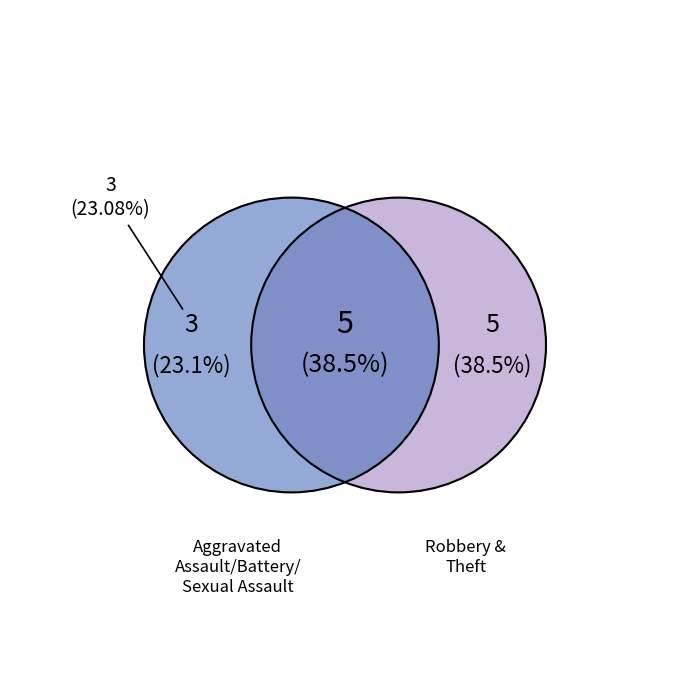

Is there a majority slice in this chart?

No